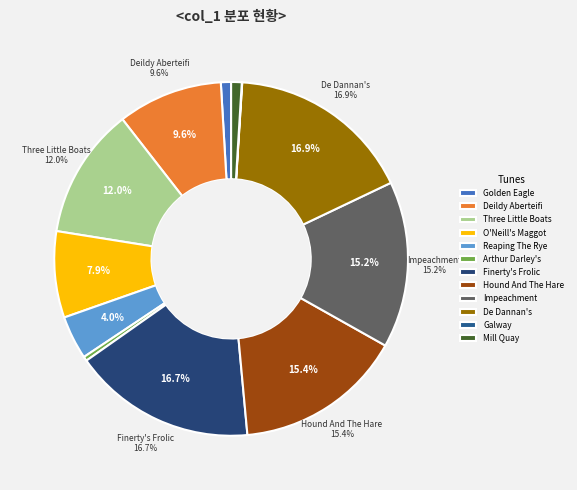

Is Impeachment the majority of the pie?

No